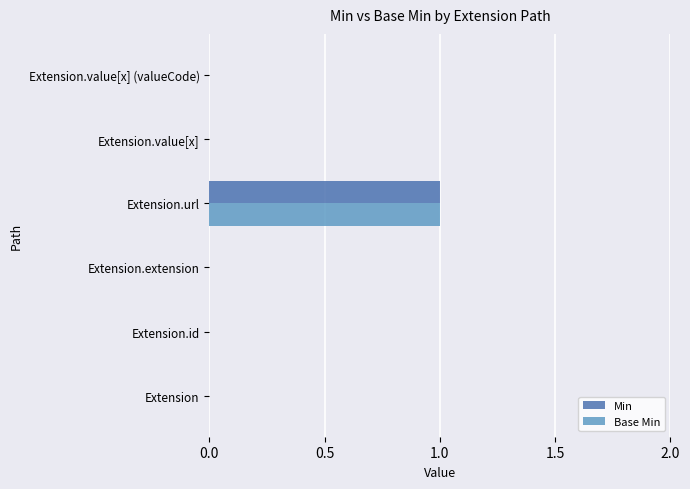

Is it true that Min equals 0 at Extension.value[x]?

True